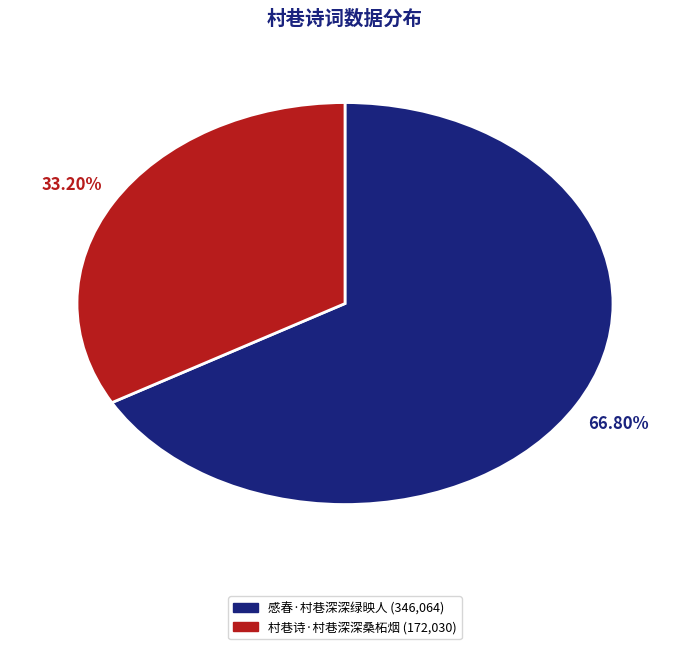

What percentage is the 村巷诗·村巷深深桑柘烟 slice, to the nearest percent?

33%